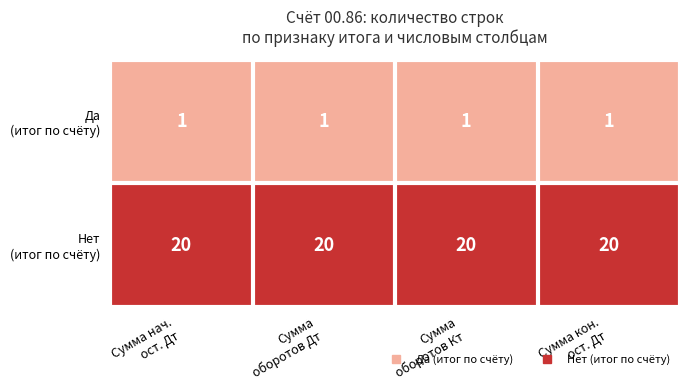

What is the difference between the highest and lowest values at Сумма
оборотов Дт?

19